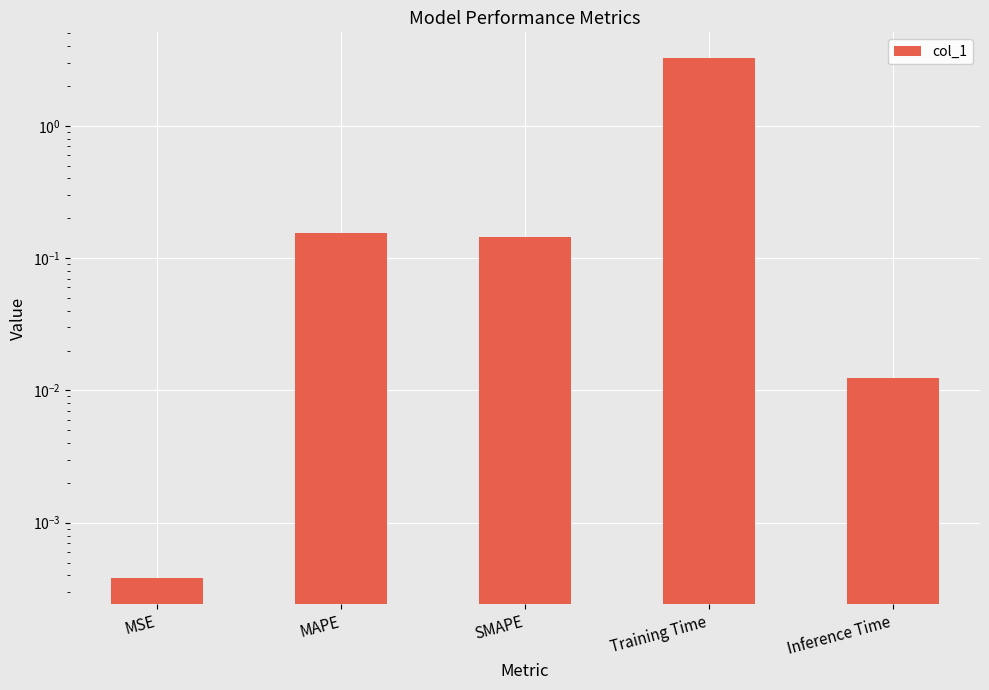

Reading left to right, what are all the values shown in this chart?

0.0	0.2	0.1	3.2	0.0